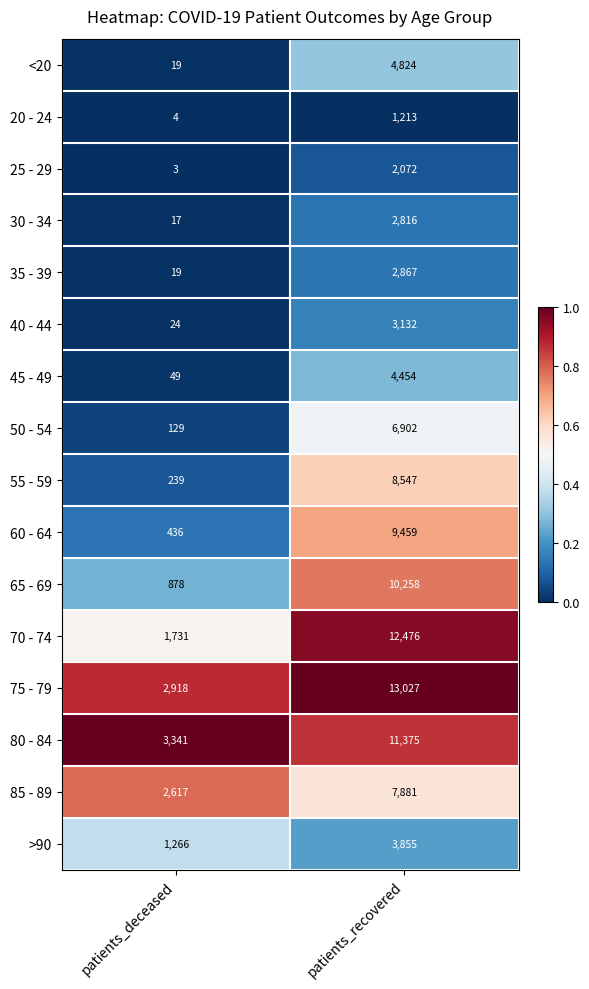

Is it true that 20 - 24 equals 1213 at patients_recovered?

True